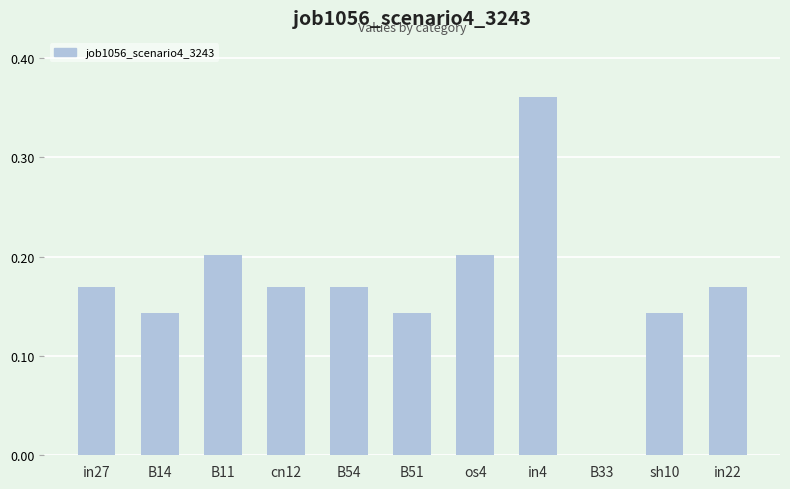

Are the bars horizontal?

No